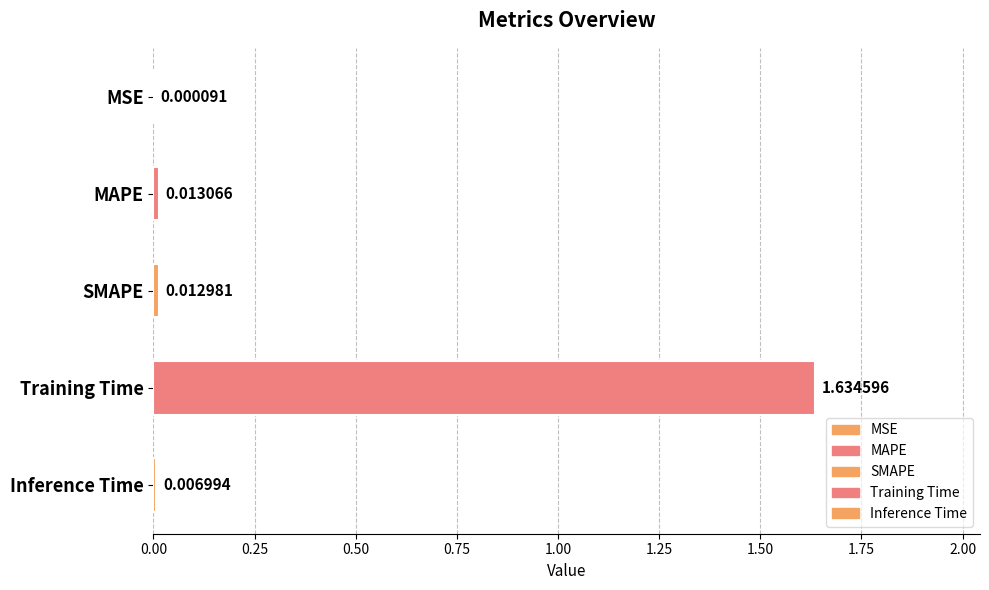

Is it true that the value at Training Time is 2.2?

False